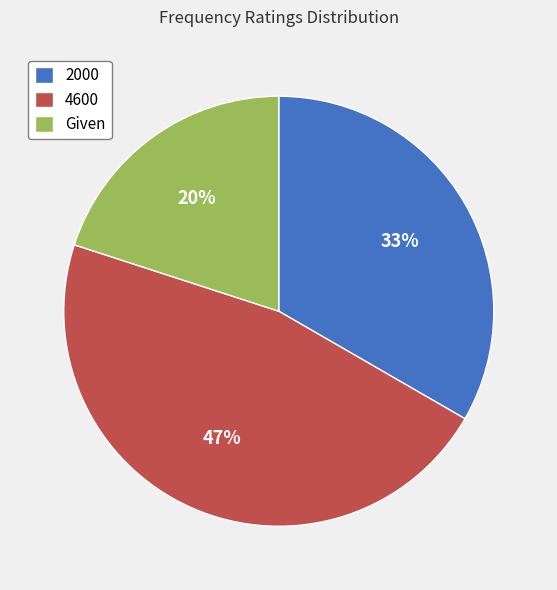

To the nearest percent, what is the combined percentage of 2000 and 4600?

80%